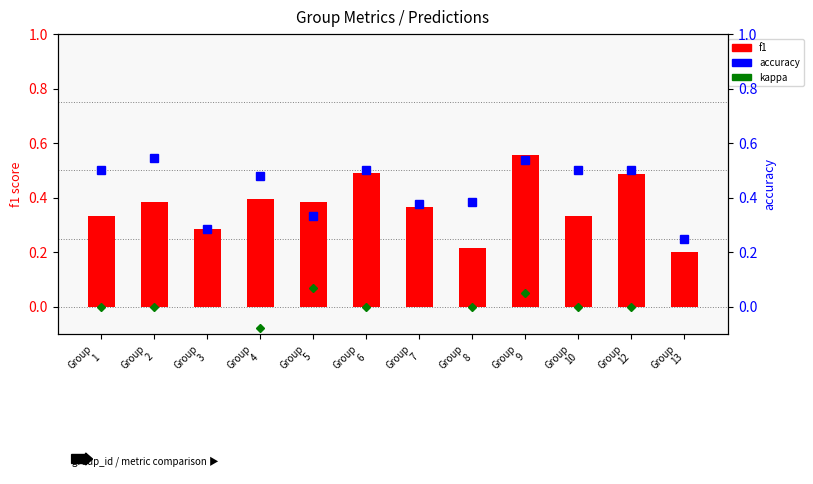

Where does the kappa series first go above 0?

Group
5